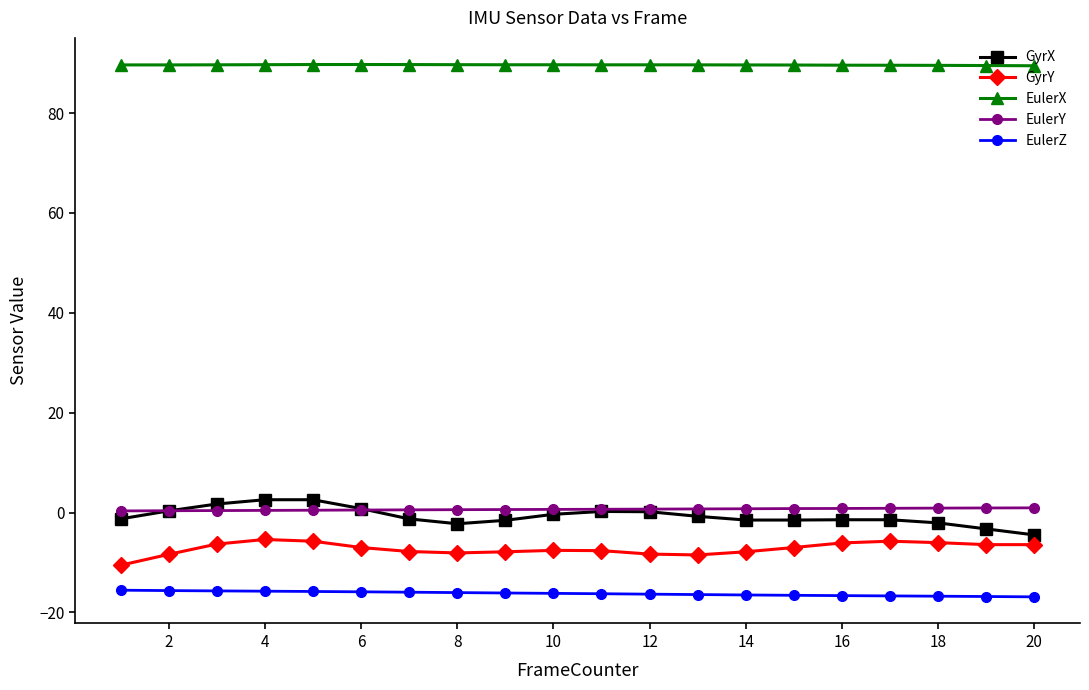

What is the lowest value of the GyrX series?

-4.5